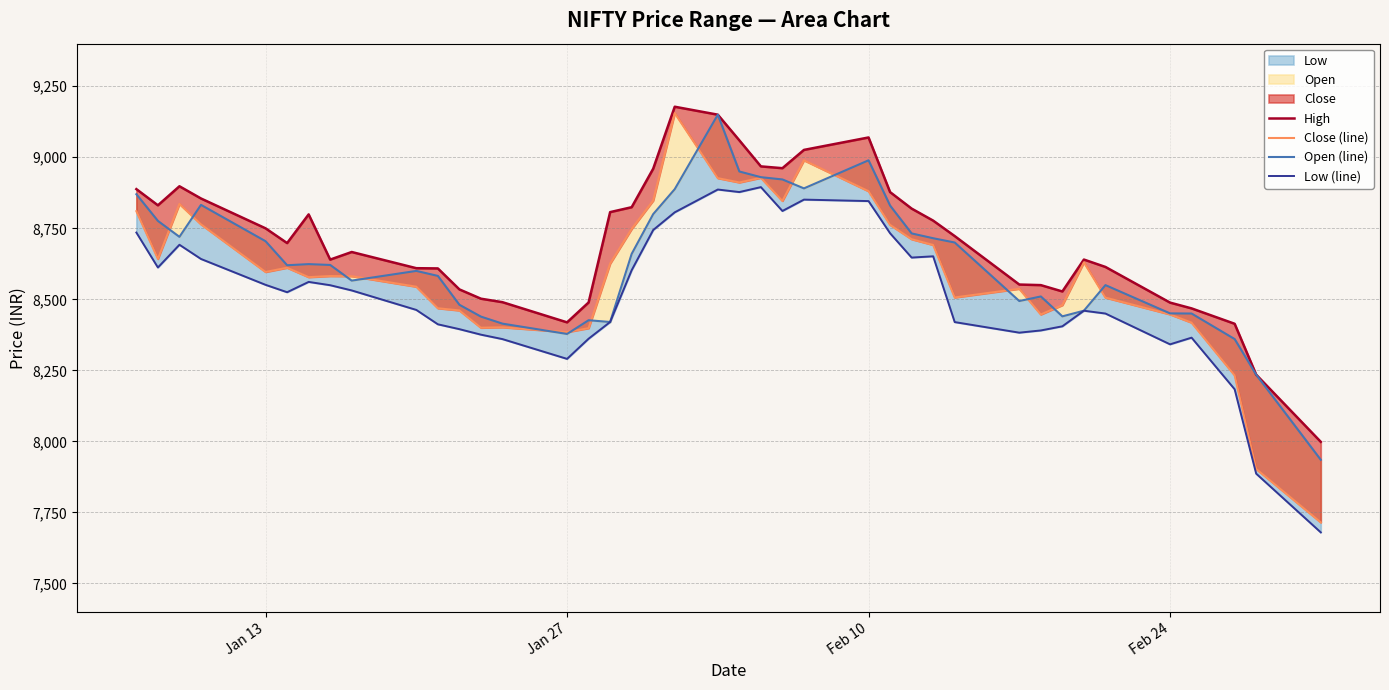

True or false: High and Low (line) cross at least once.

False